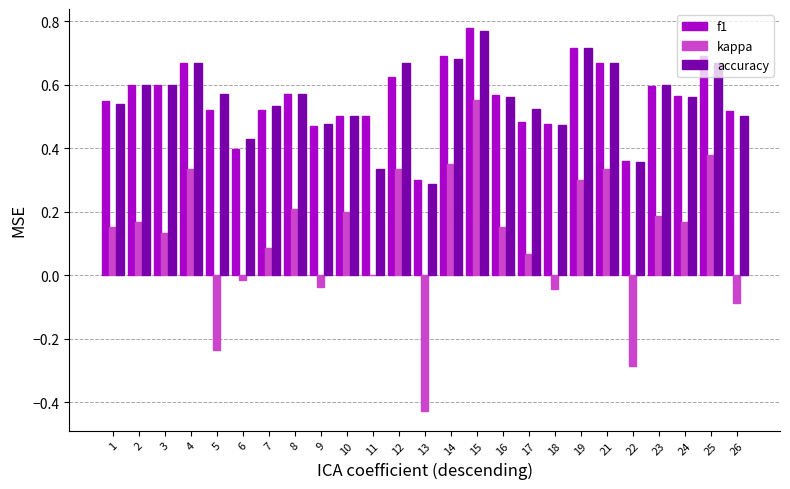

Is the value of accuracy at 16 greater than the value of f1 at 23?

No